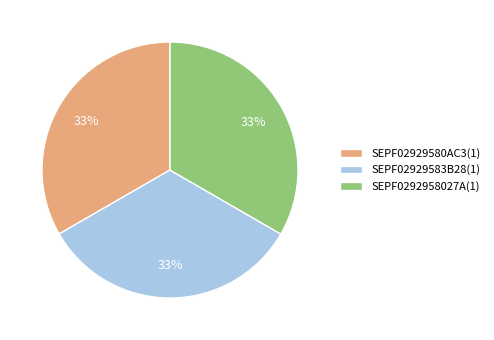

How many segments does this pie chart have?

3